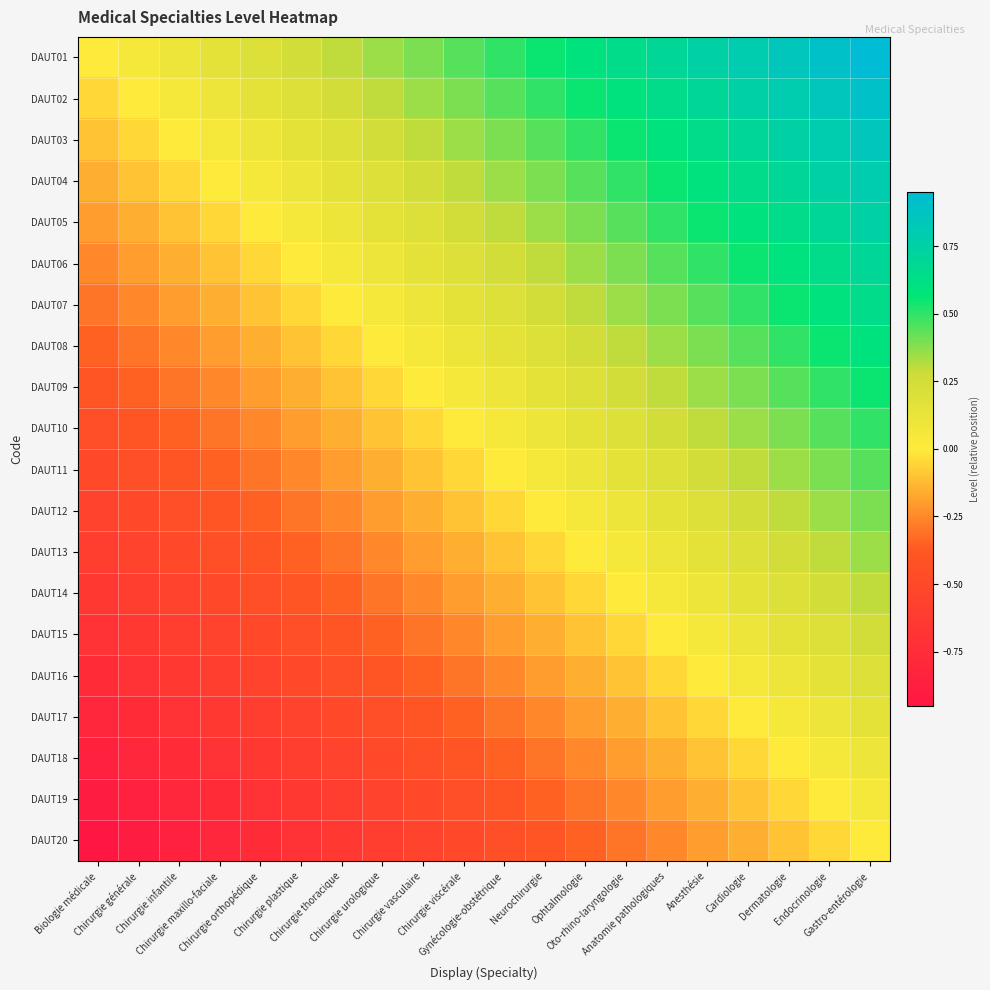

Rank the series at Chirurgie plastique from highest to lowest value.

DAUT01, DAUT02, DAUT03, DAUT04, DAUT05, DAUT06, DAUT07, DAUT08, DAUT09, DAUT10, DAUT11, DAUT12, DAUT13, DAUT14, DAUT15, DAUT16, DAUT17, DAUT18, DAUT19, DAUT20